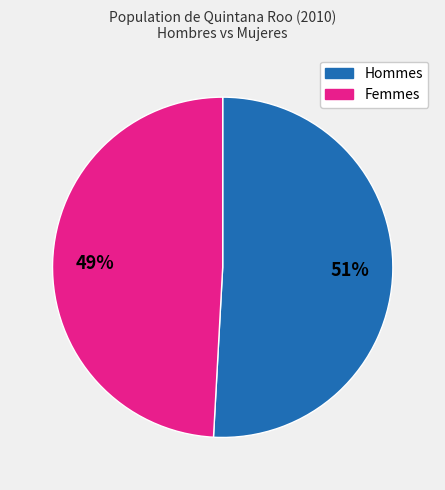

Is there a majority slice in this chart?

Yes